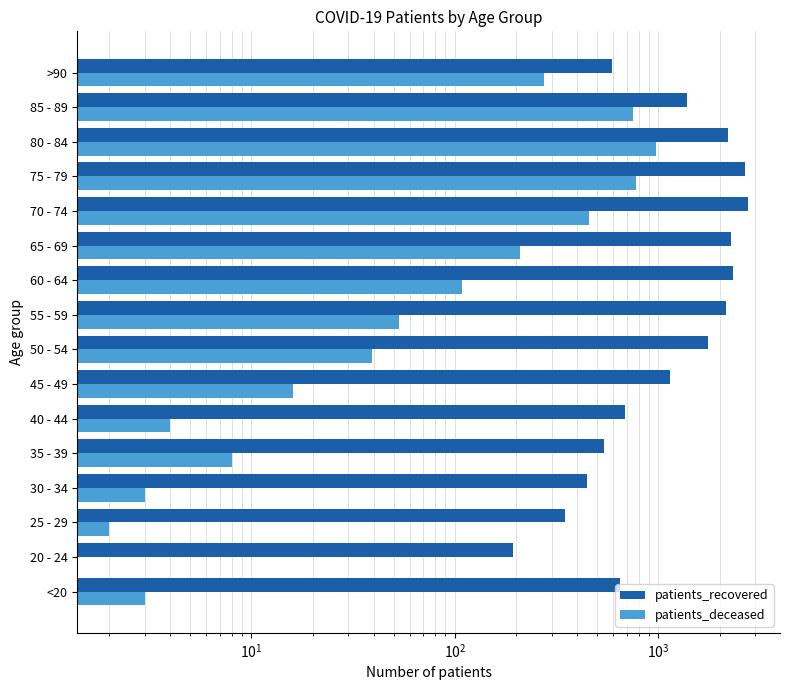

What is the total value across all series at 35 - 39?

550